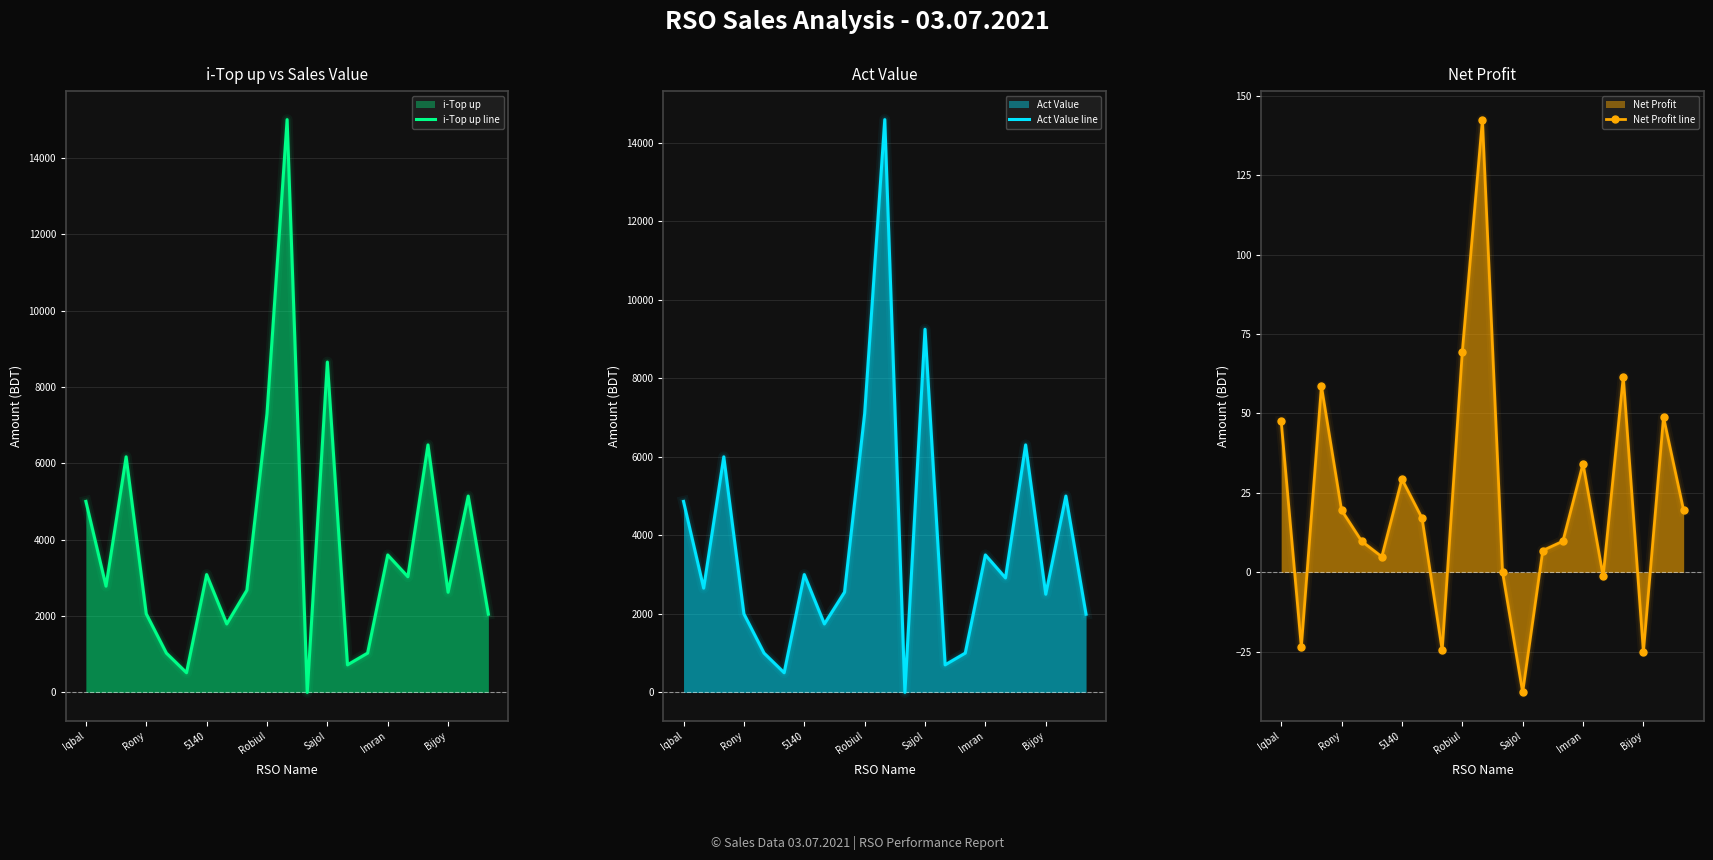

What is the difference between the i-Top up line values at Robiul and 13?

1336.0